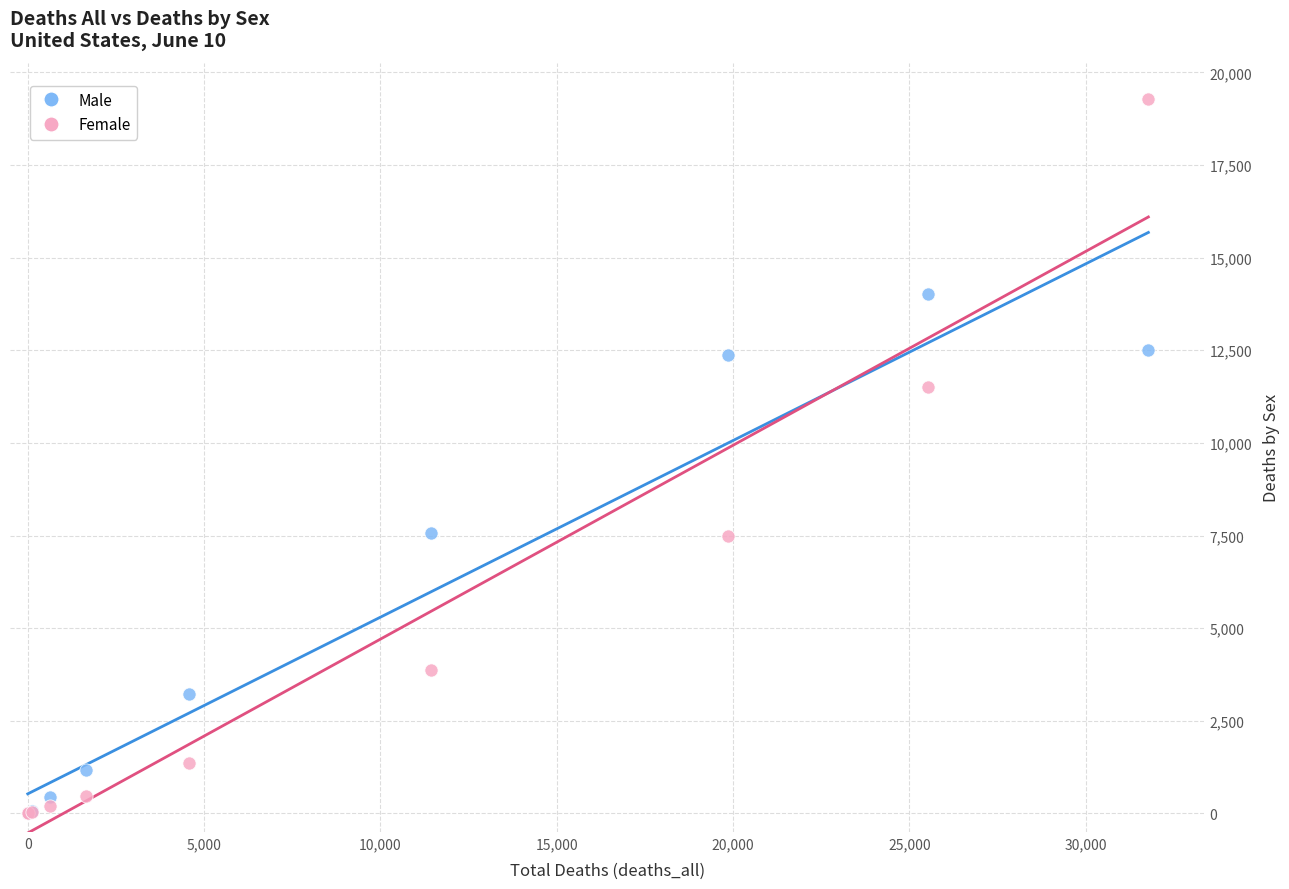

In the Female series, what Y value is closest to 9636?

11501